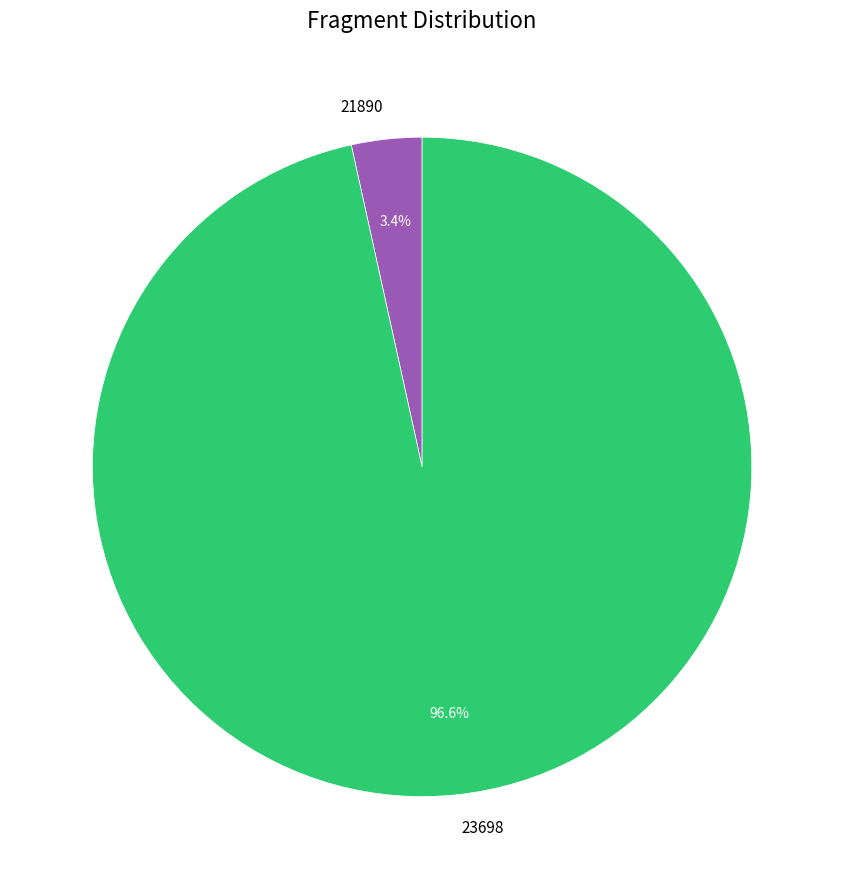

Count the number of slices in the pie.

2